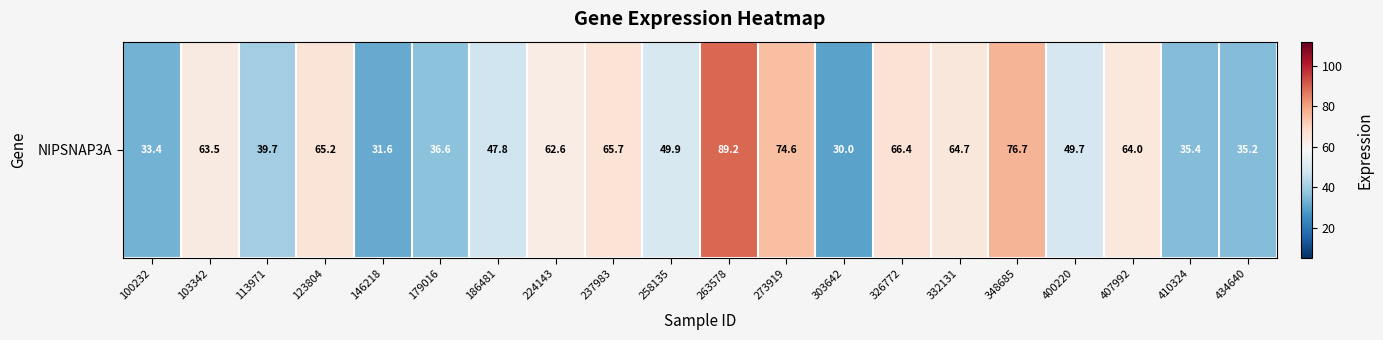

Reading left to right, transcribe all the data shown in this chart.

33.4	63.5	39.7	65.2	31.6	36.6	47.8	62.6	65.7	49.9	89.2	74.6	30.0	66.4	64.7	76.7	49.7	64.0	35.4	35.2